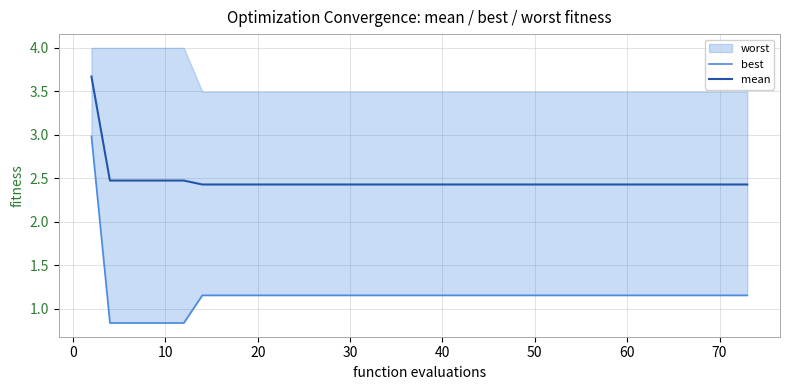

What is the lowest value of the mean series?

2.4